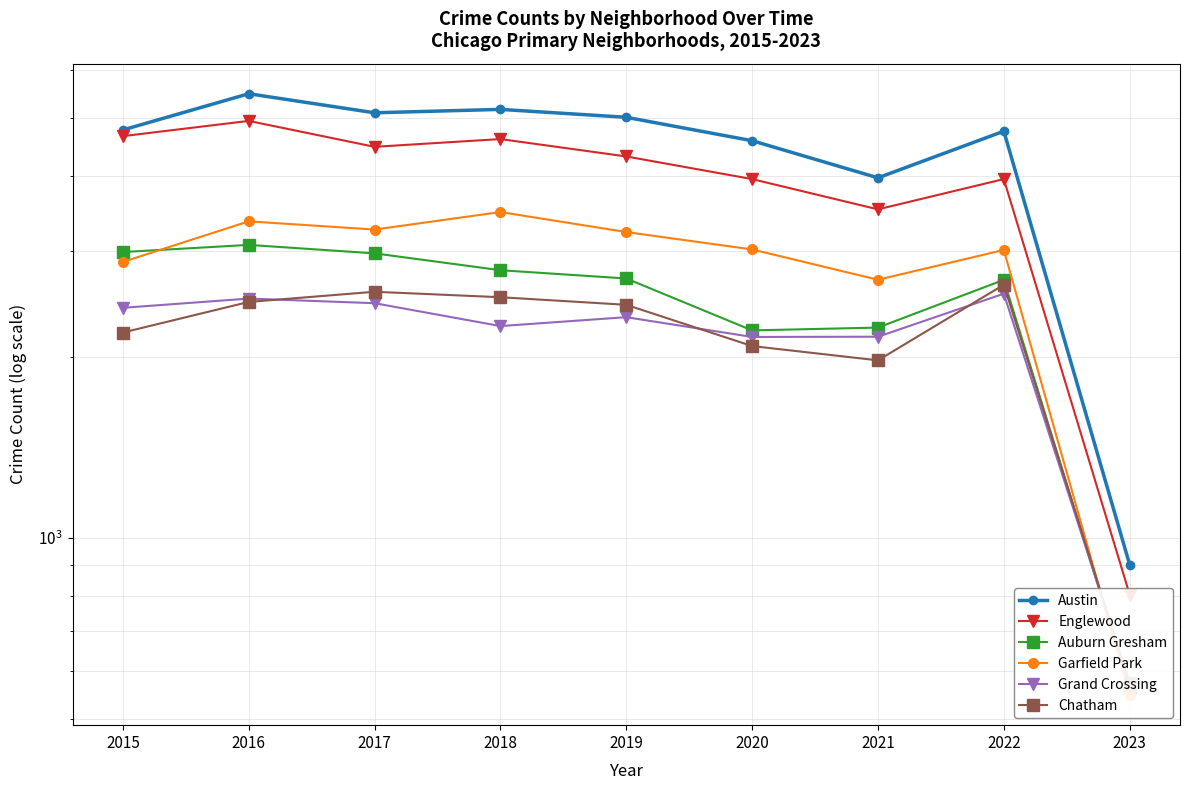

How many interior local peaks does the Garfield Park series have?

3